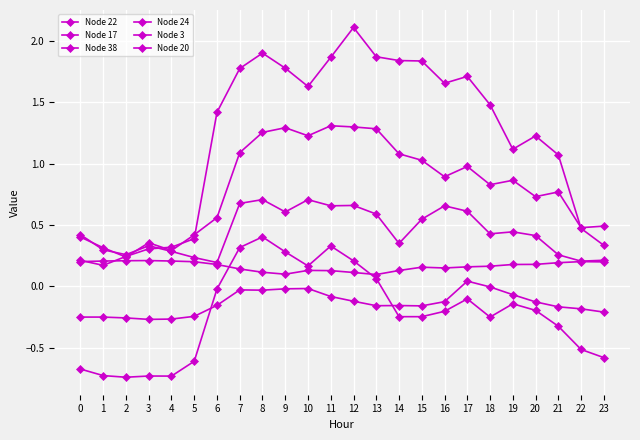

Does the chart have visible grid lines?

Yes